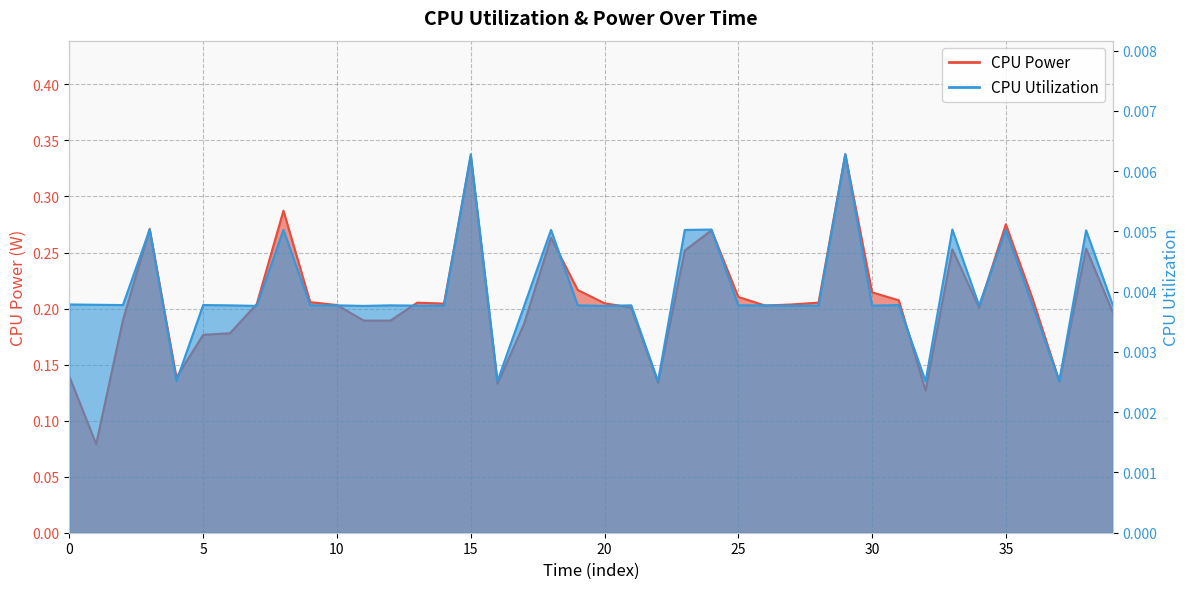

True or false: CPU Utilization has a value of 0.0 at 20.

True